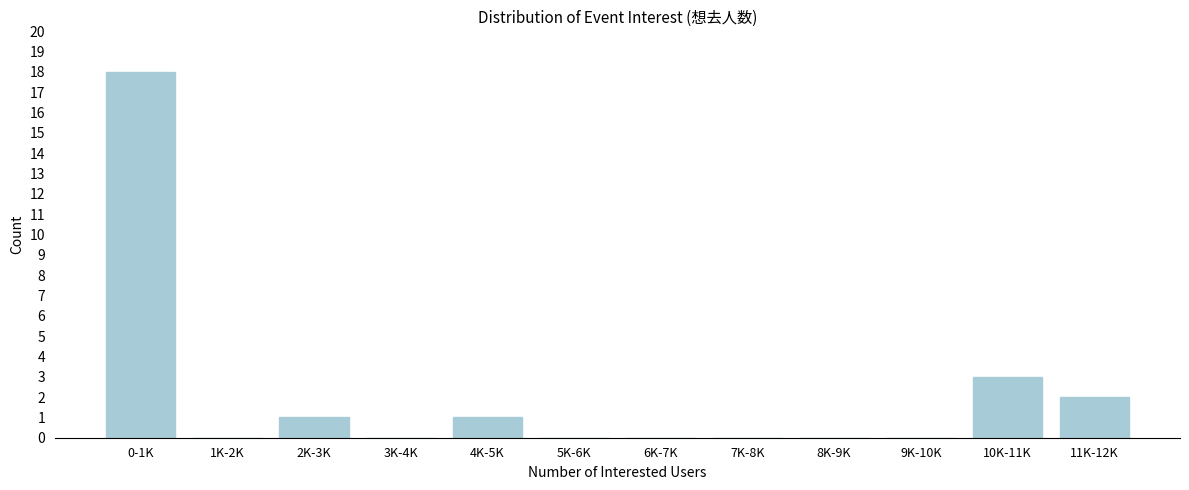

Reading right to left, what are all the values shown in this chart?

11K-12K=2	10K-11K=3	9K-10K=0	8K-9K=0	7K-8K=0	6K-7K=0	5K-6K=0	4K-5K=1	3K-4K=0	2K-3K=1	1K-2K=0	0-1K=18